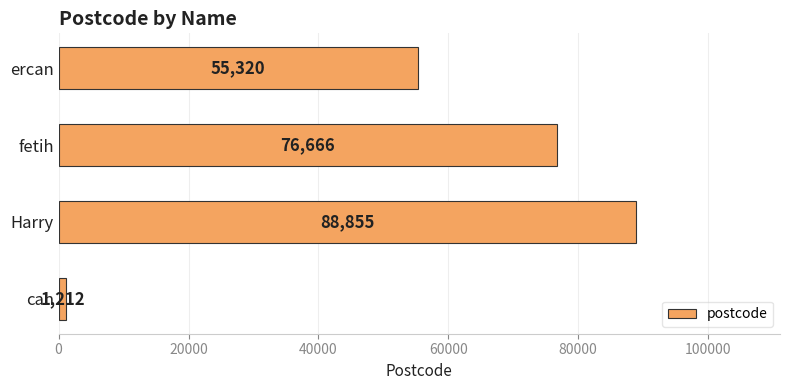

What is the difference between the maximum and second lowest values?

33535